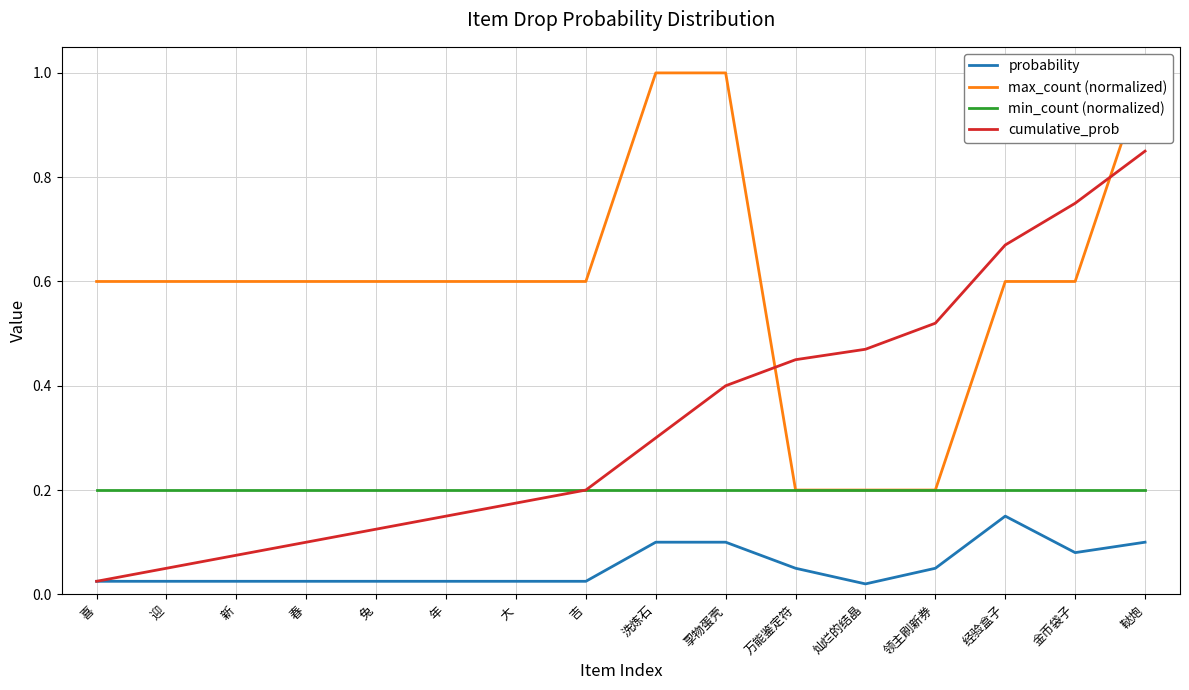

True or false: min_count (normalized) has a value of 0.4 at 喜.

False